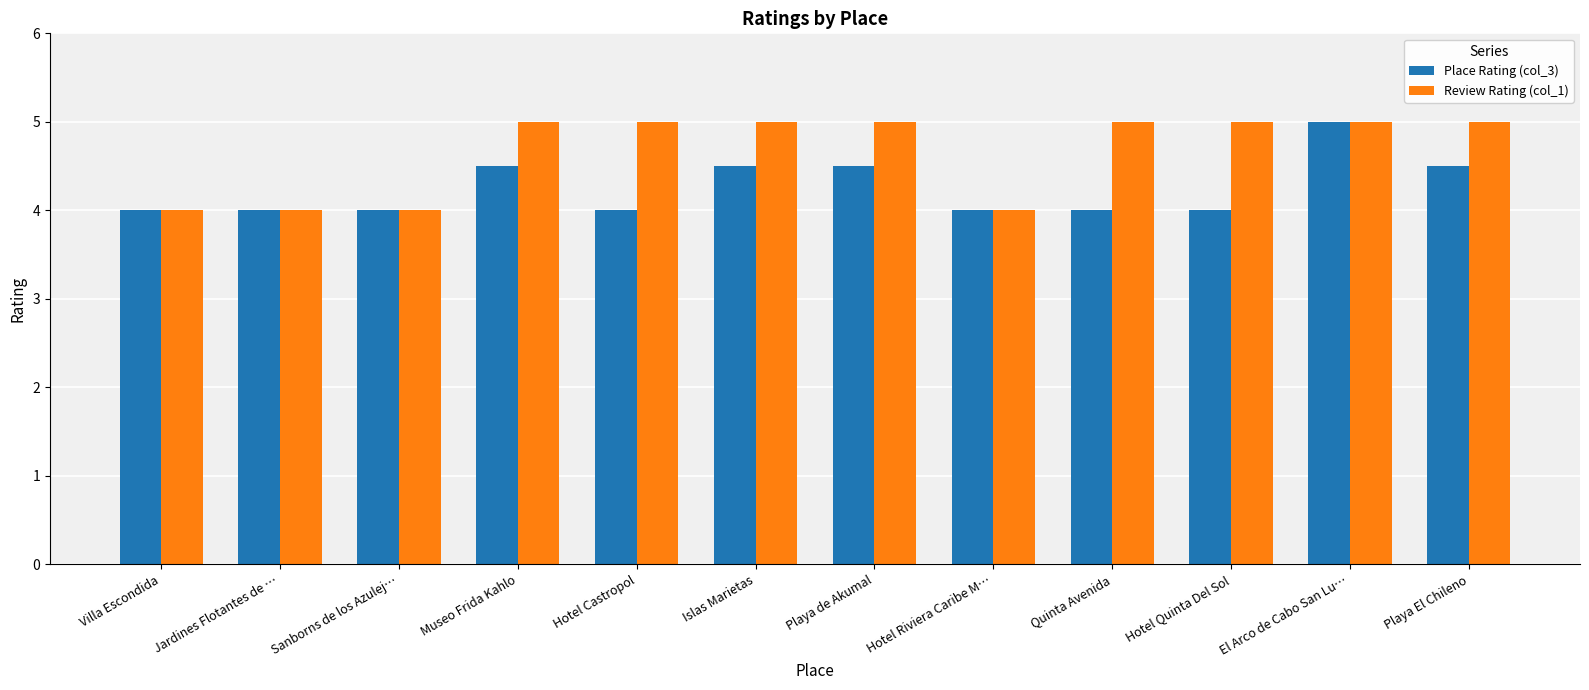

At which category is the sum across all series the highest?

El Arco de Cabo San Lu…